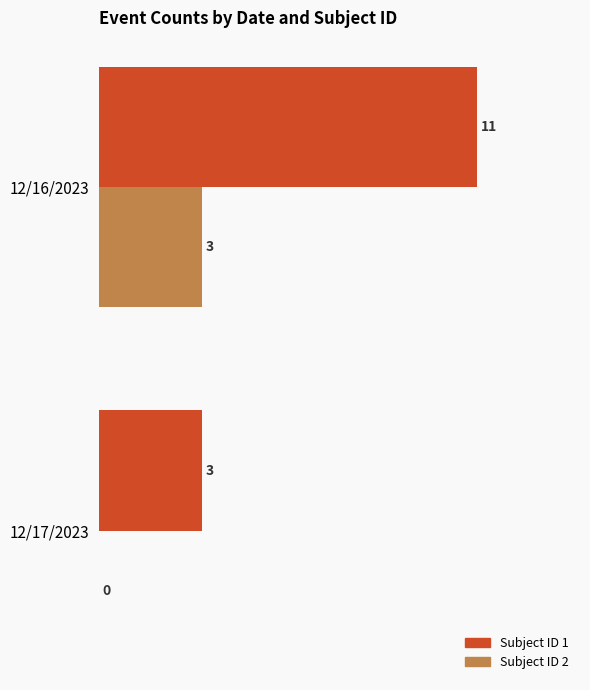

At which category is the sum across all series the highest?

12/16/2023